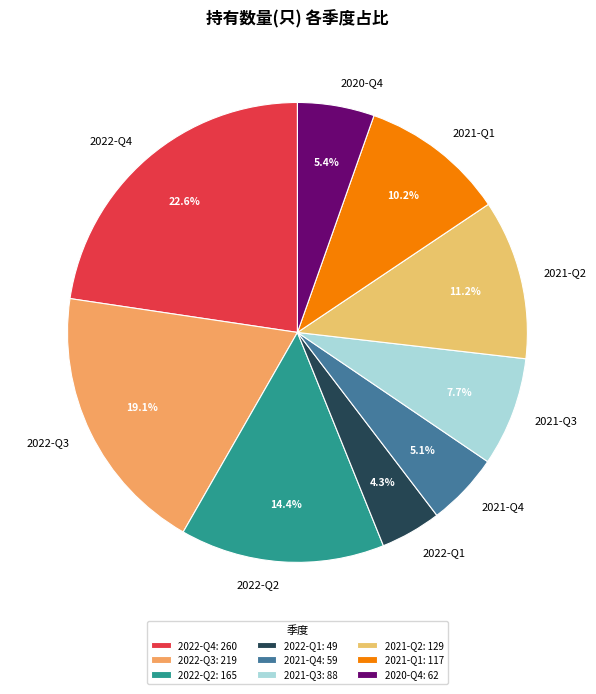

To the nearest percent, what portion does 2021-Q1 represent?

10%